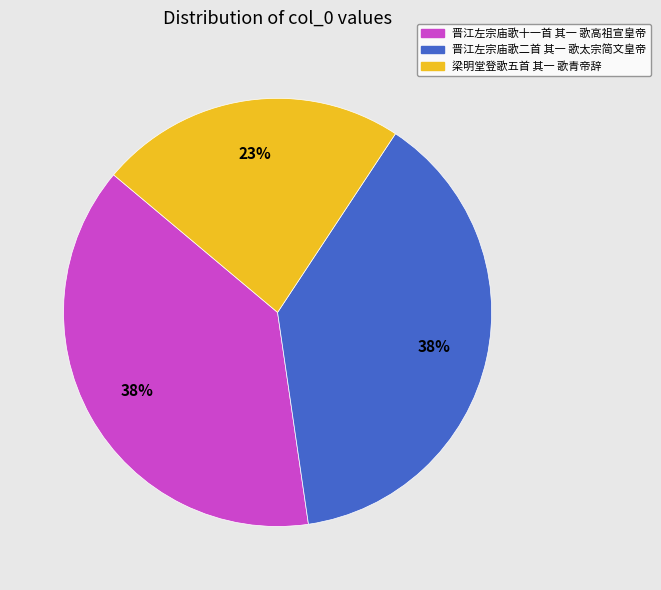

Which category has the smallest portion of the pie?

梁明堂登歌五首 其一 歌青帝辞